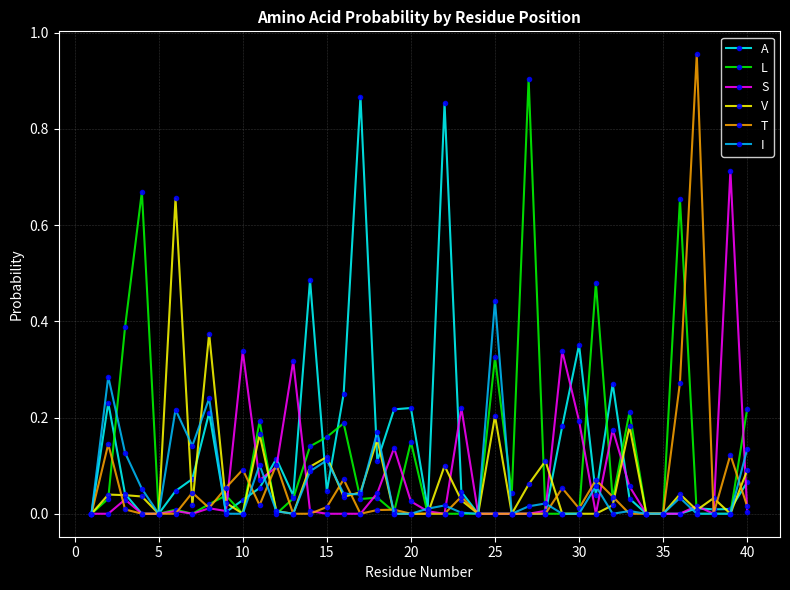

What are all the series names shown in the legend?

A, L, S, V, T, I